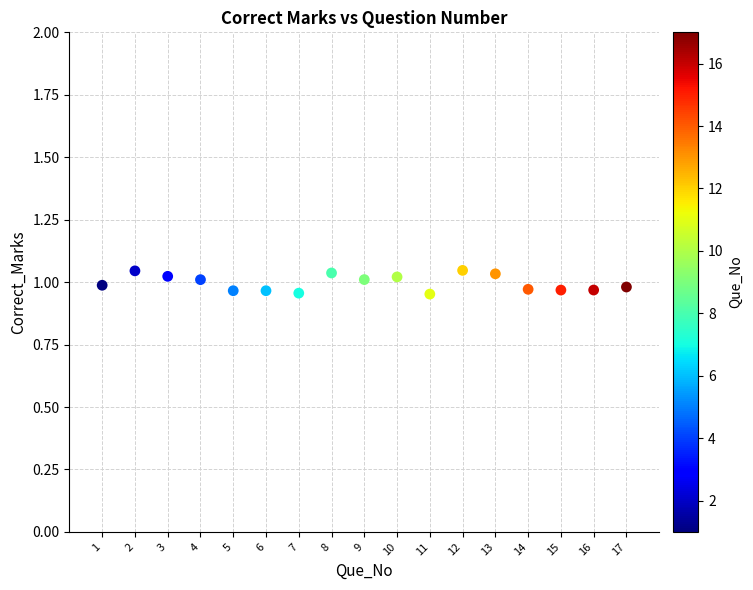

What is the range of X values (max minus min)?

16.0